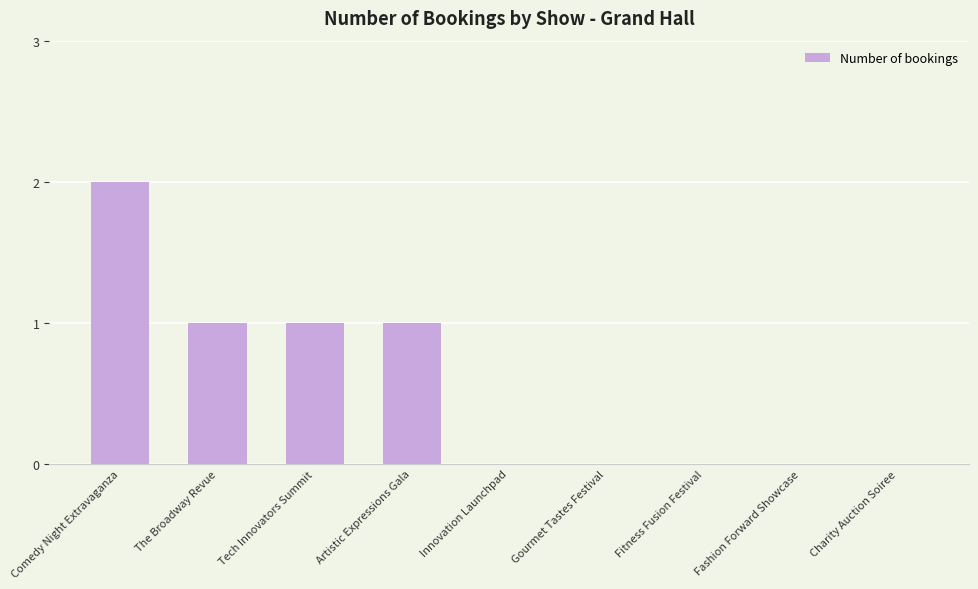

How many distinct data groups are displayed?

1